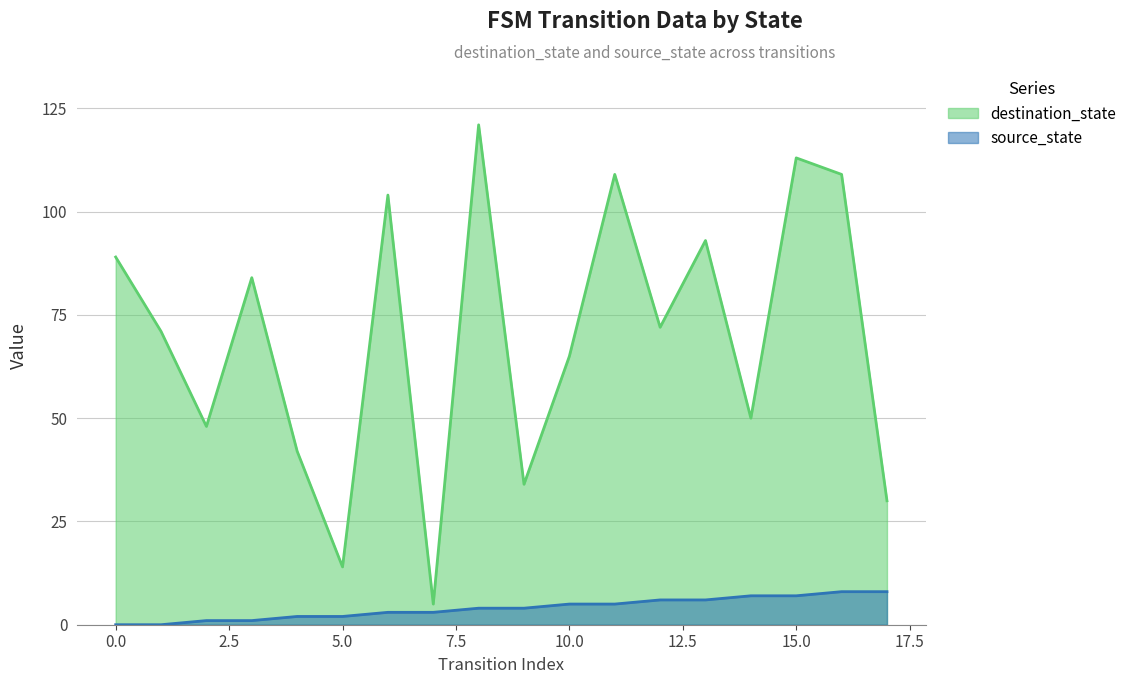

List the series in order of their peak value, highest first.

destination_state, source_state